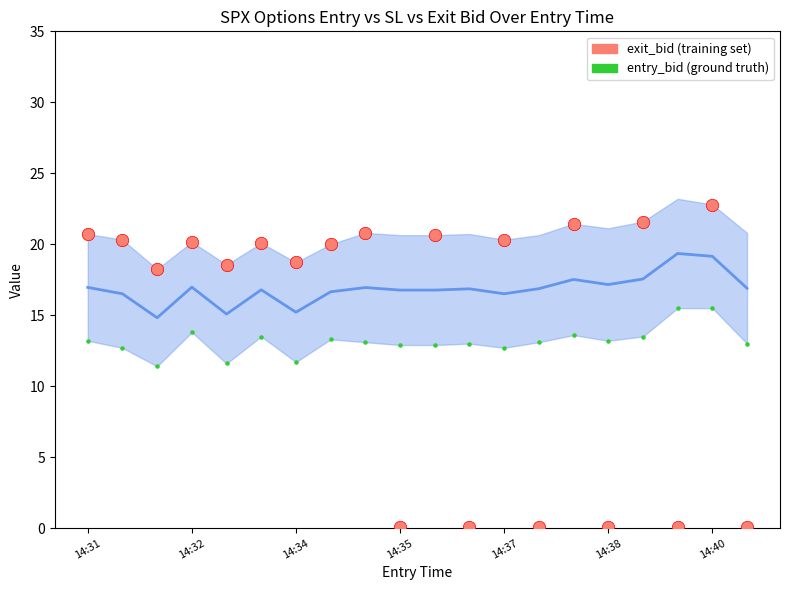

Which series reaches the maximum Y coordinate?

exit_bid (training set)